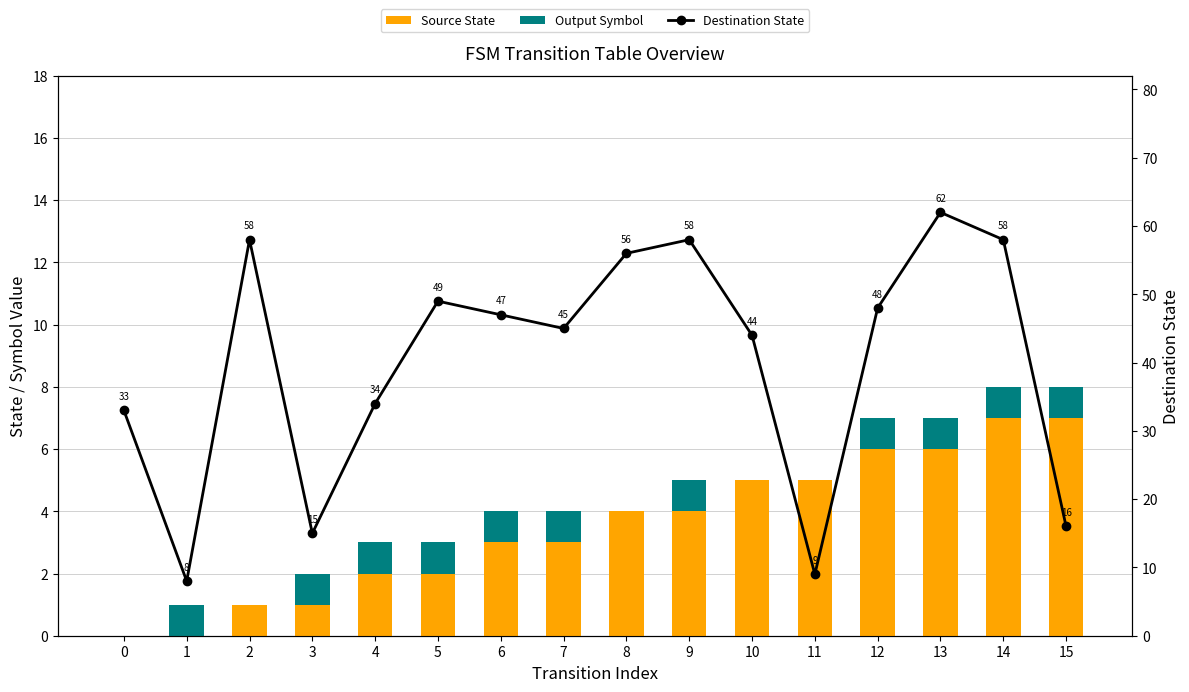

Is it true that Destination State equals 44 at 10?

True